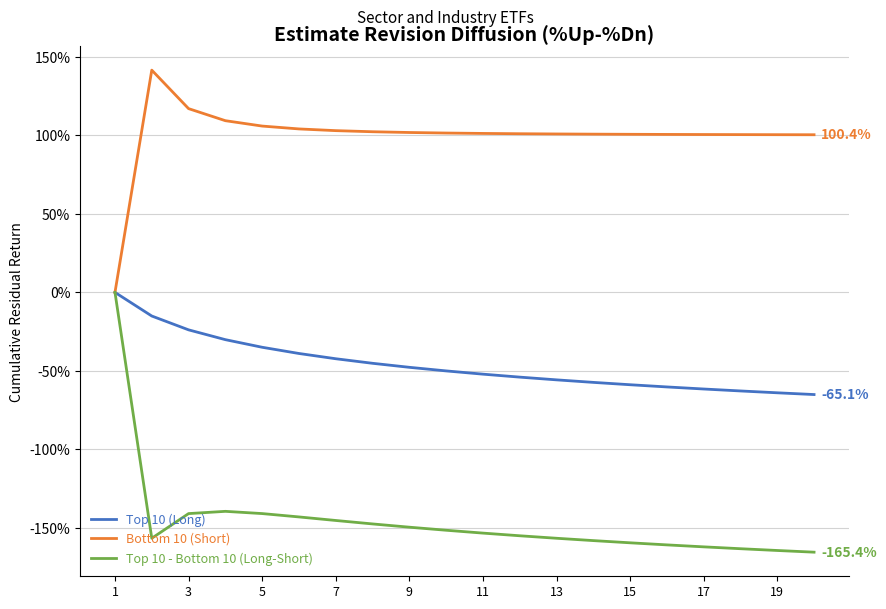

Rank the series by their average value, from highest to lowest.

Bottom 10 (Short), Top 10 (Long), Top 10 - Bottom 10 (Long-Short)